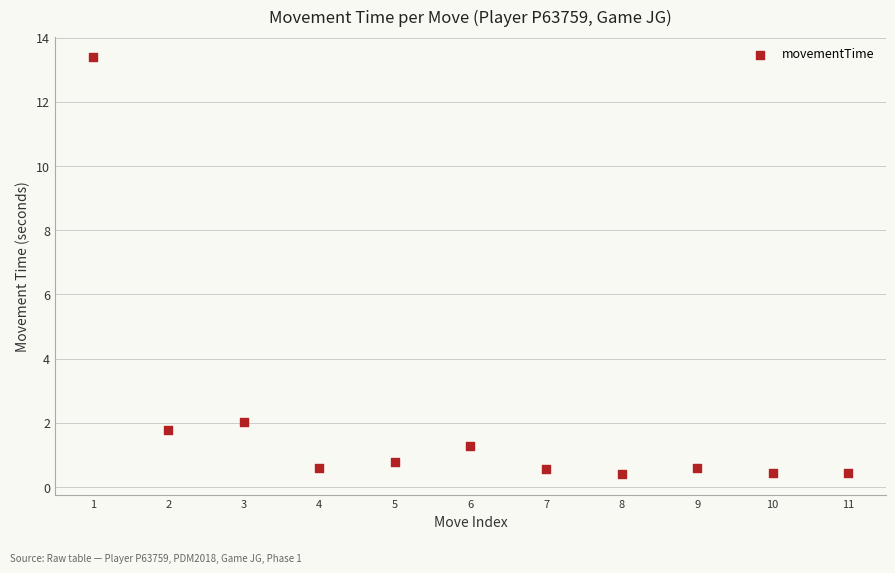

What is the average X value?

6.0